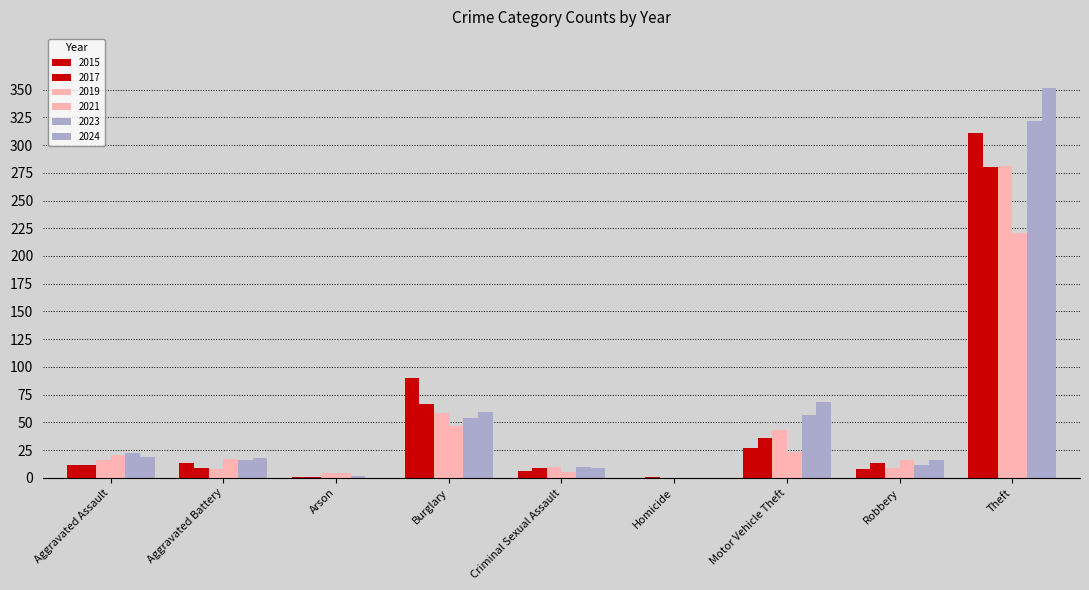

What position from the left is Arson?

3